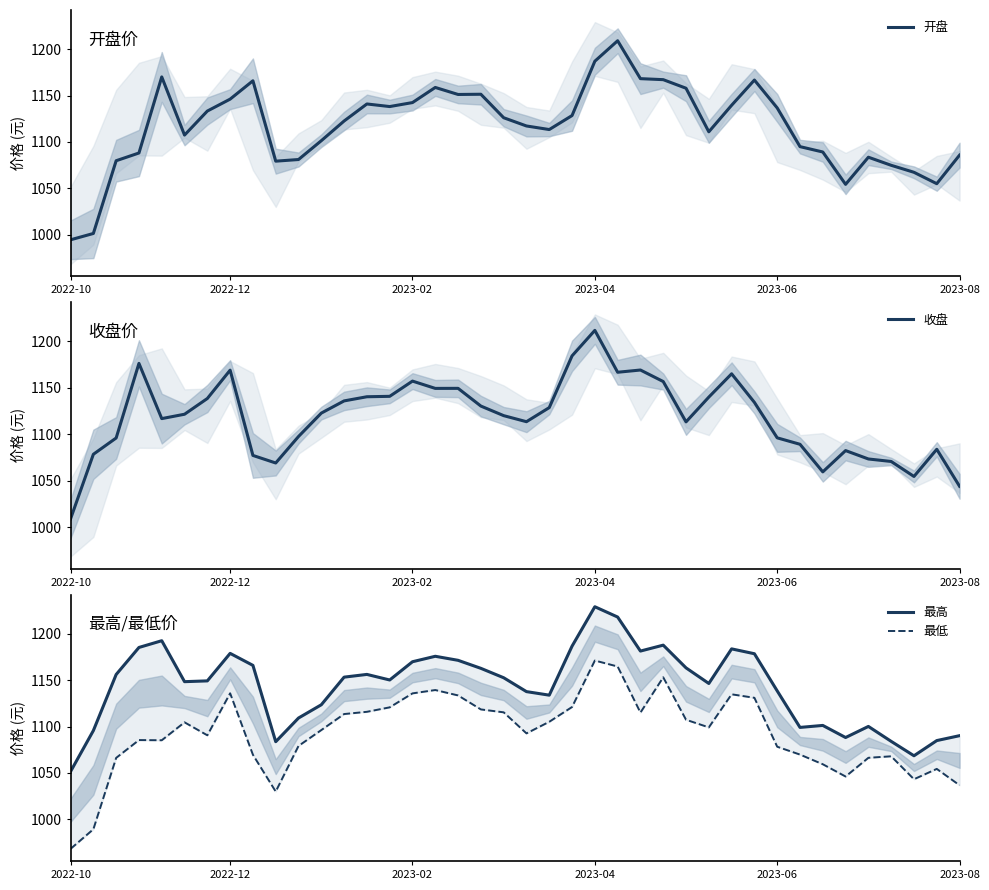

Which series has the largest range (max minus min)?

开盘